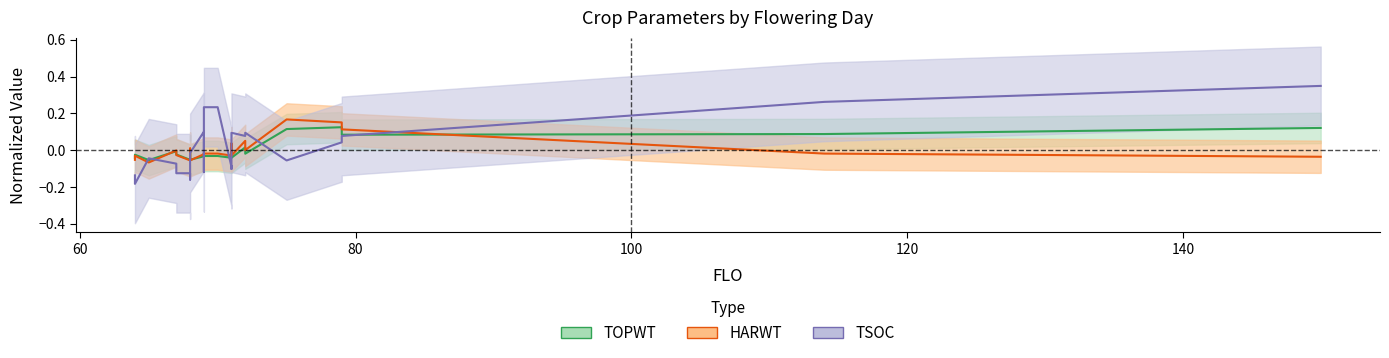

Which category has the highest value across all series?

150